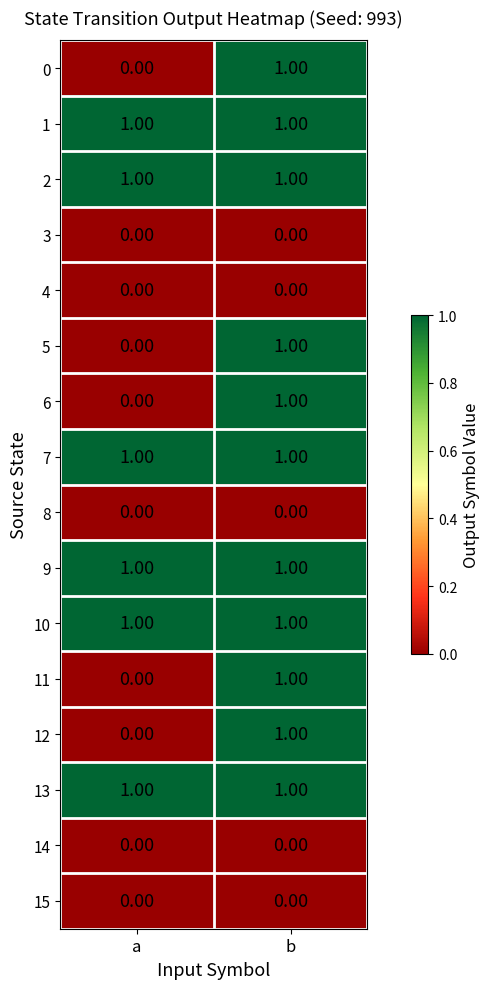

Rank the categories by 12 value from highest to lowest.

b, a